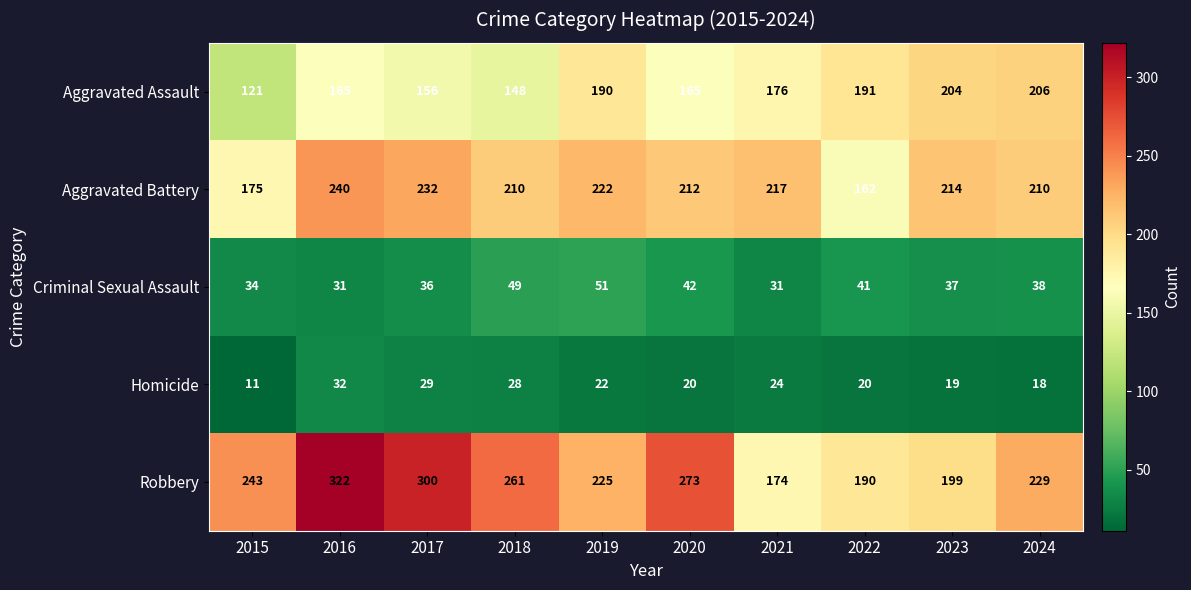

Between 2015 and 2021, which series saw the biggest shift?

Robbery